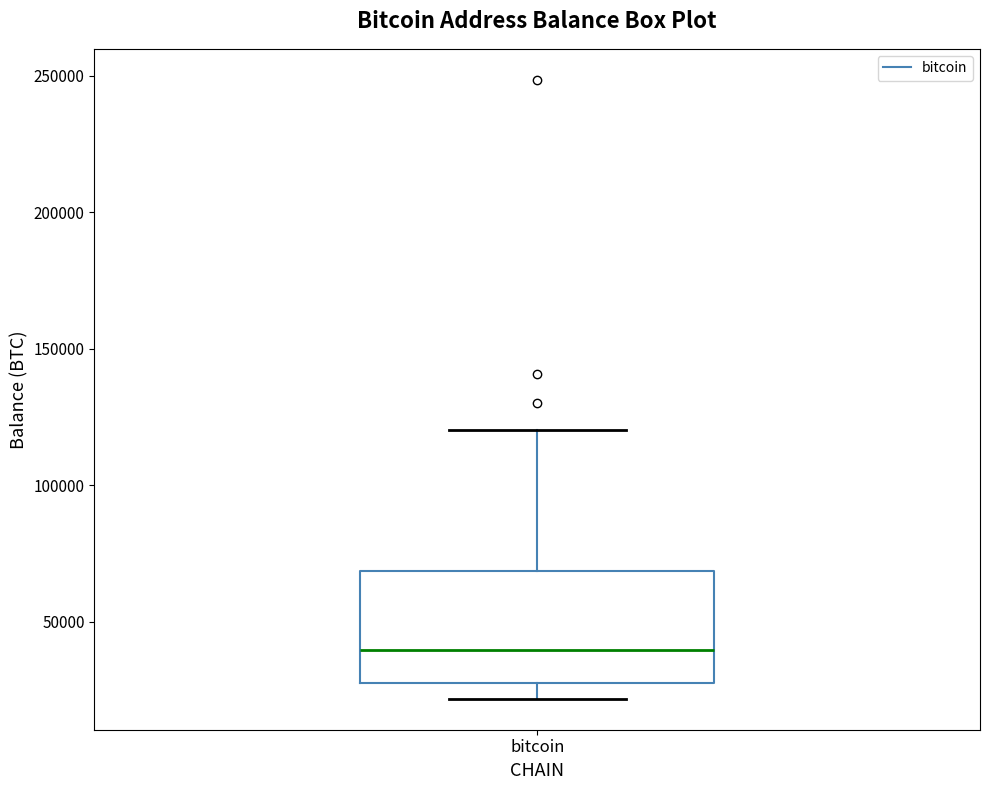

Transcribe this box plot: give where the median line is, the range the box spans, and where the two whiskers end, as read against the y-axis. The values are not printed on the chart, so give them approximately, as read against the axis.

median 40000, box 30000 to 70000, whiskers 20000 to 120000